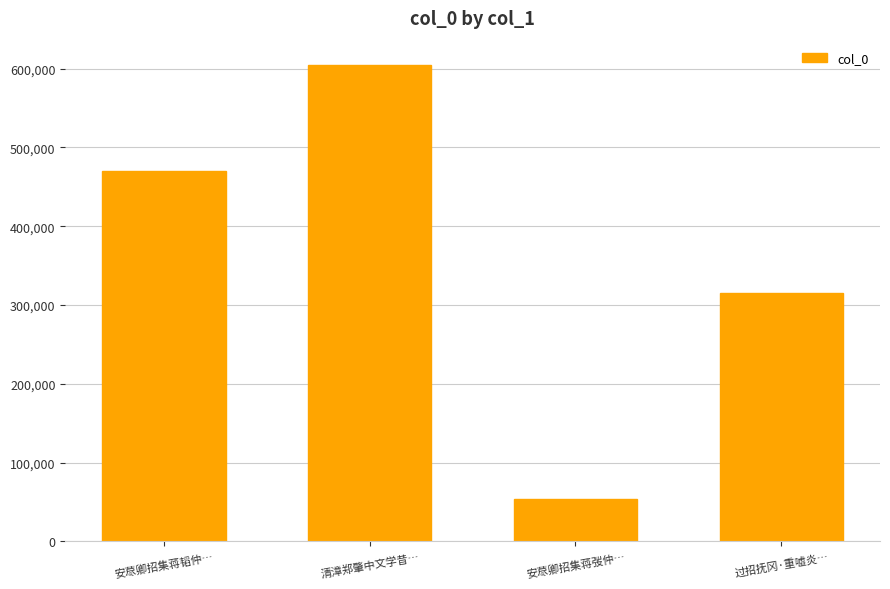

Reading right to left, list all the values displayed in this chart.

315572	54377	605140	470099